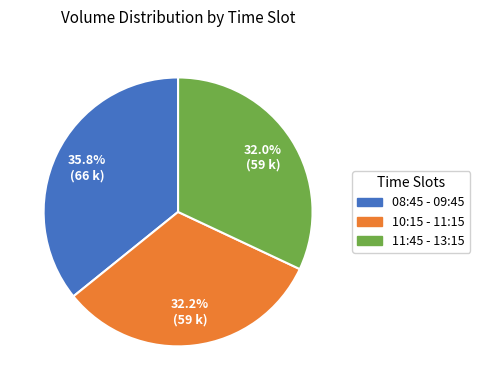

Does 10:15 - 11:15 account for over 50% of the chart?

No